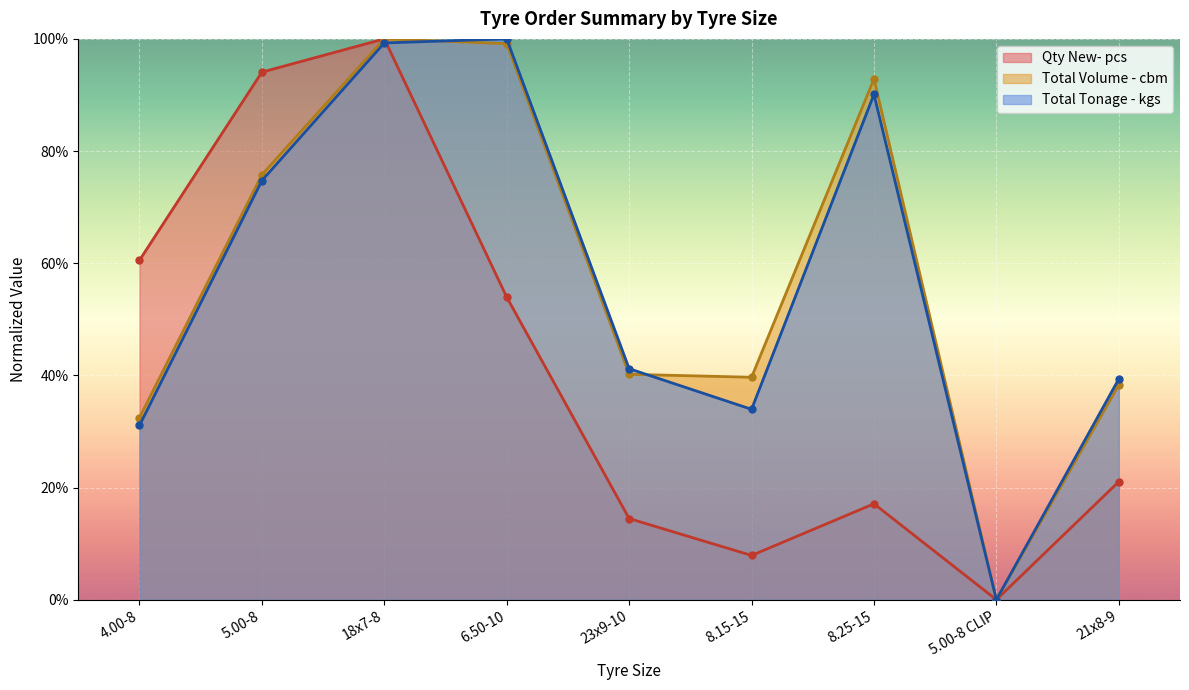

Where is the first local maximum for Qty New- pcs?

18x7-8